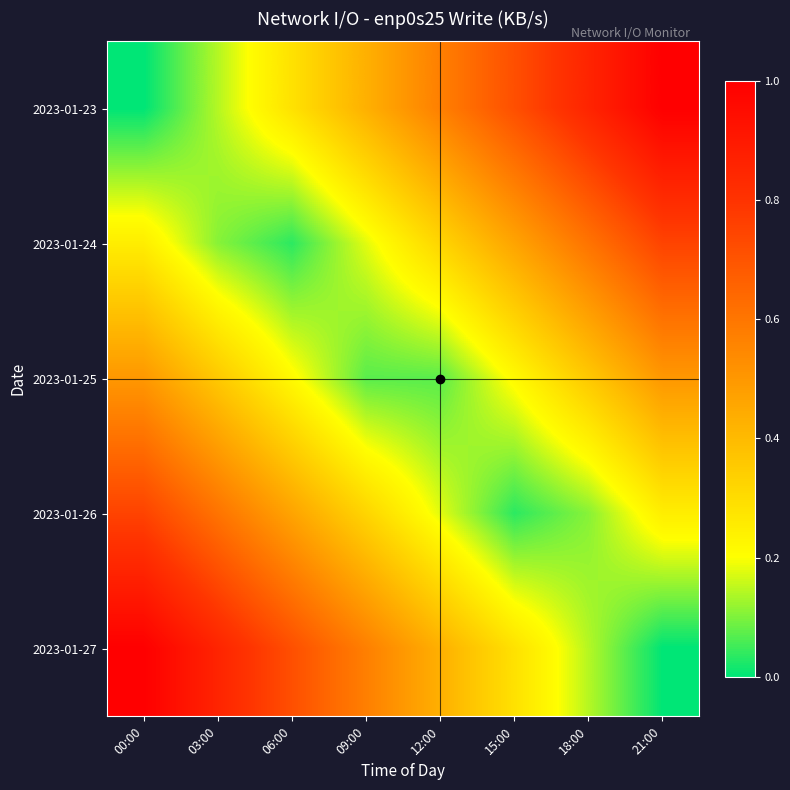

Rank the series by their maximum value, from lowest to highest.

2023-01-25, 2023-01-24, 2023-01-26, 2023-01-23, 2023-01-27